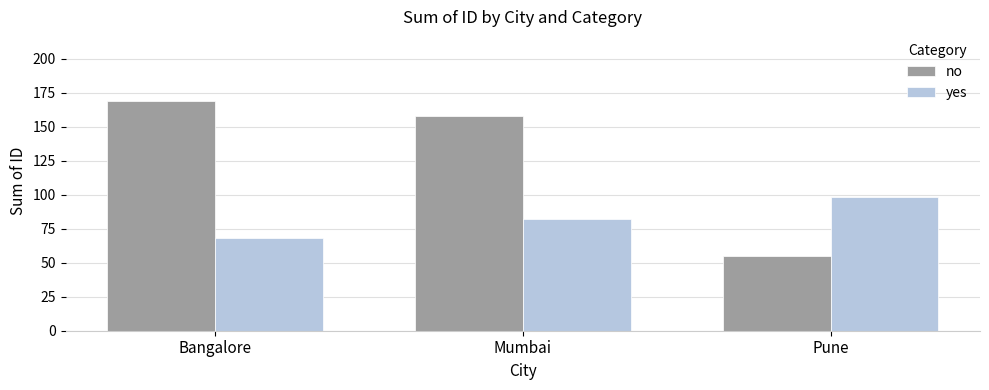

Reading right to left, what are all the values shown in this chart?

no: Pune=55	Mumbai=158	Bangalore=169
yes: Pune=98	Mumbai=82	Bangalore=68